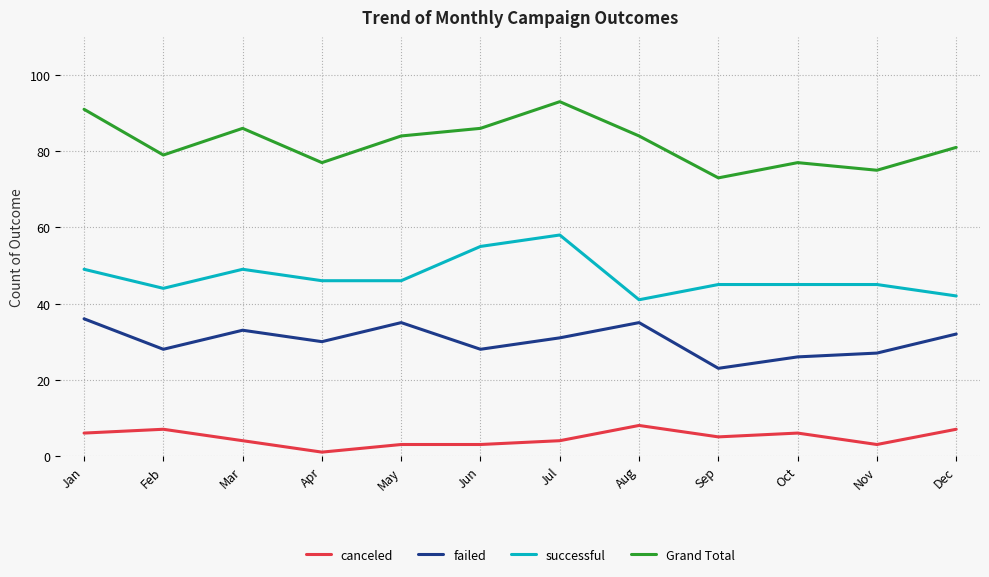

True or false: failed and canceled cross at least once.

False